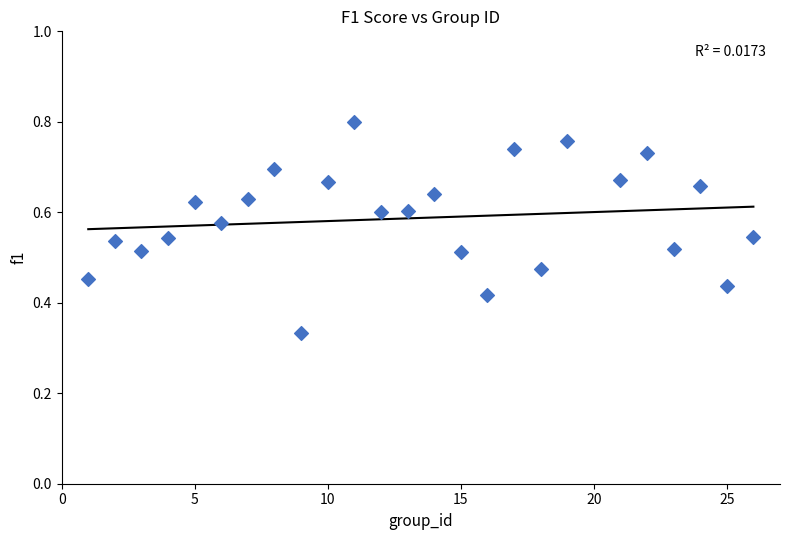

What is the range of X values (max minus min)?

25.0